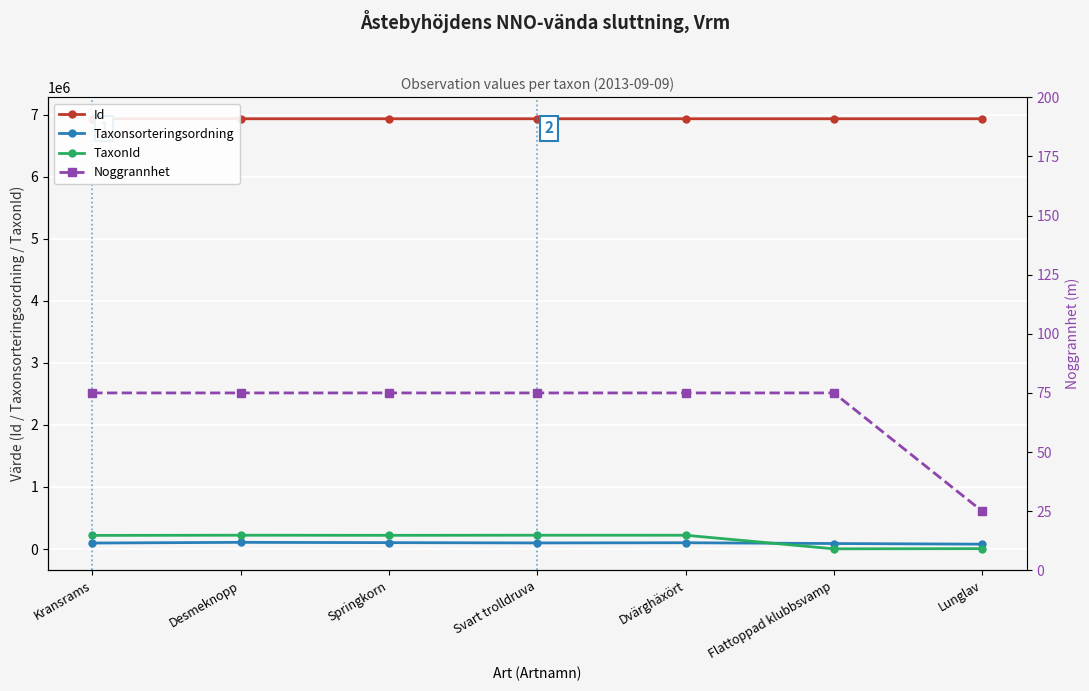

True or false: Id has more than 0 points higher than both neighbors.

True